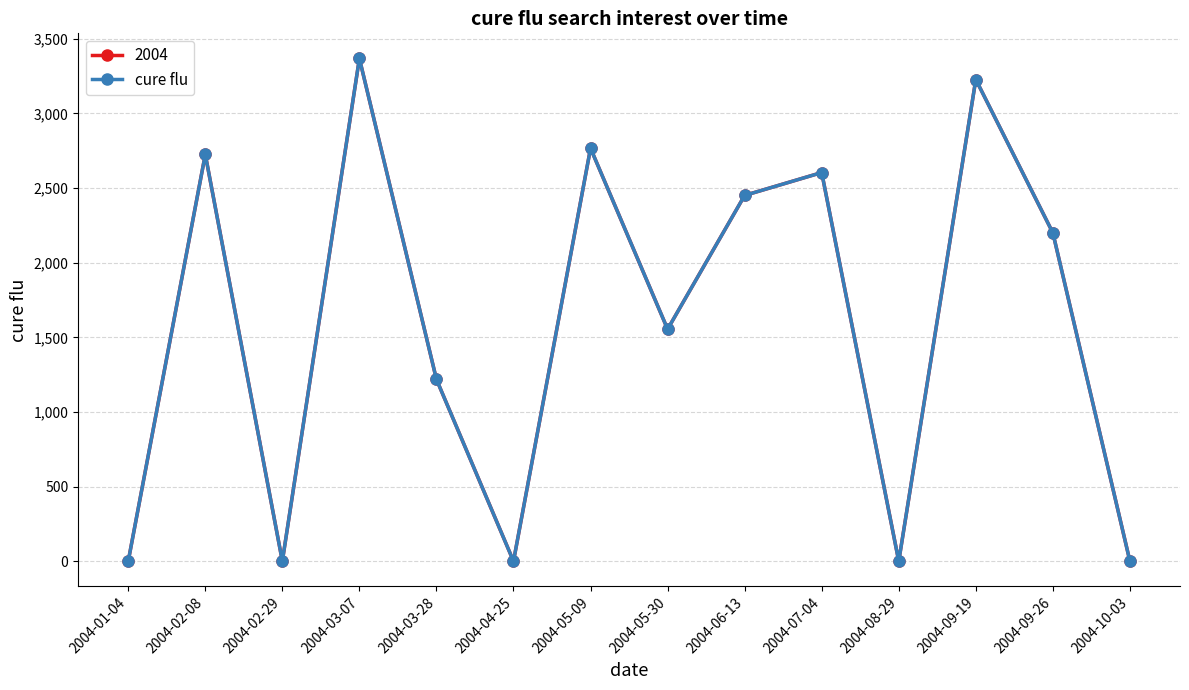

Is this an area chart (filled region under the line)?

No